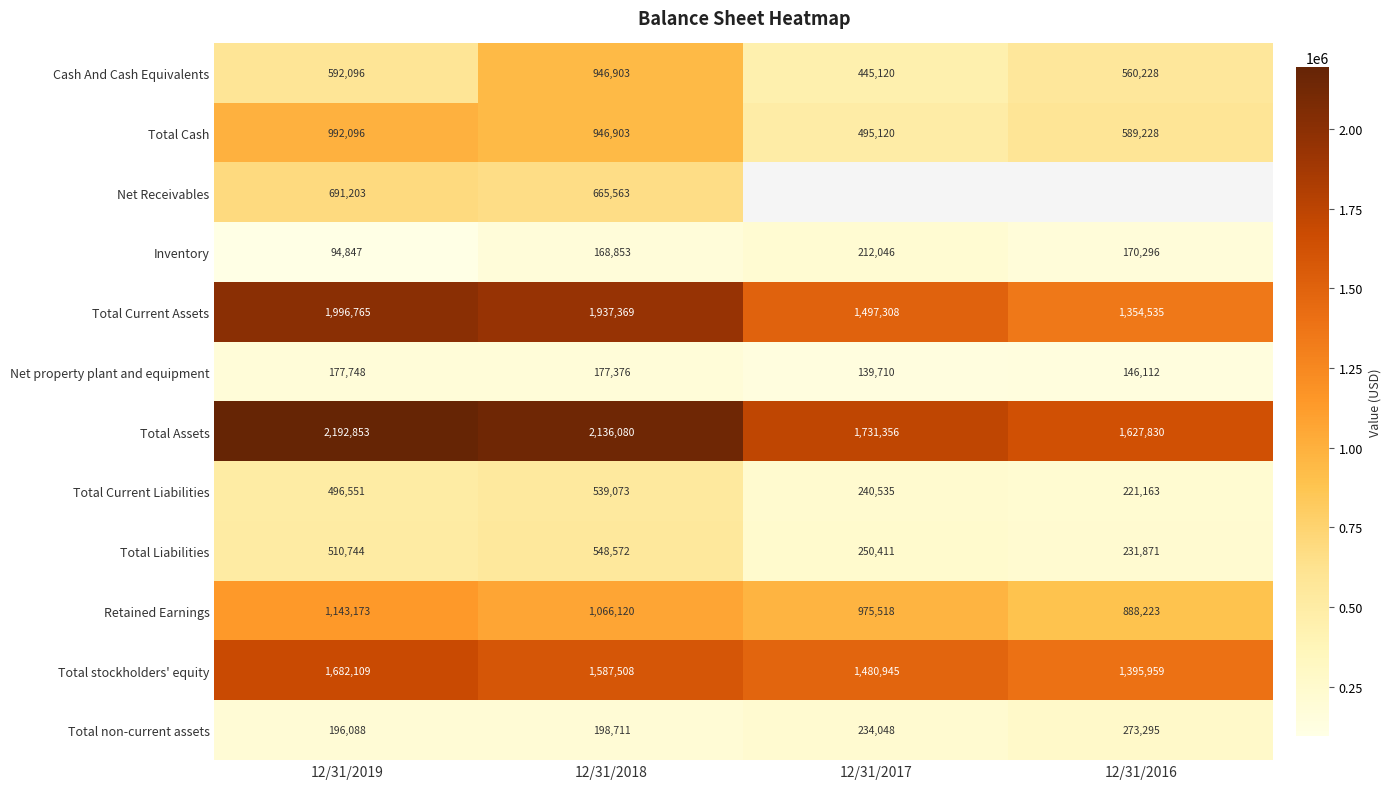

Where is Total Cash nearest to the value 743608?

12/31/2016